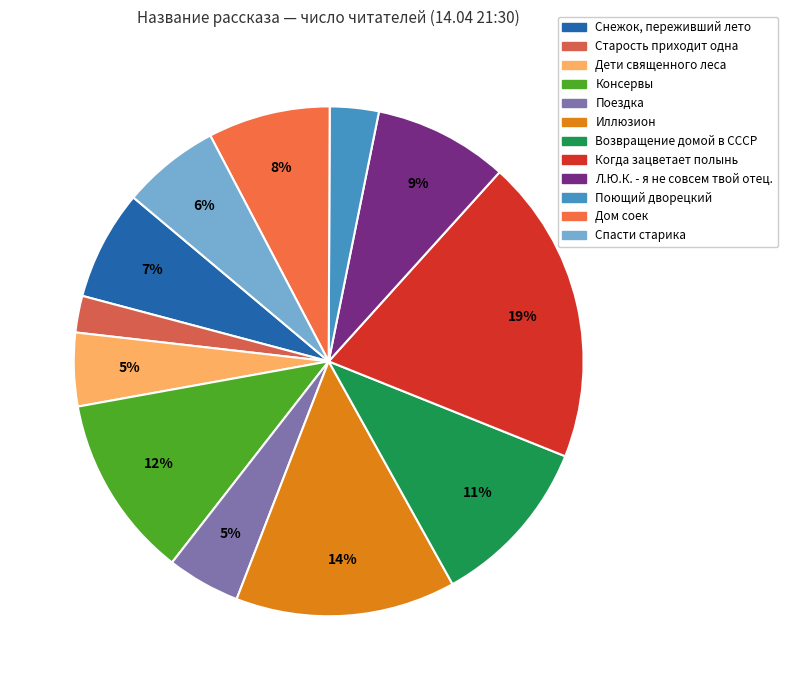

What portion of the pie excludes Дети священного леса?

95.3%